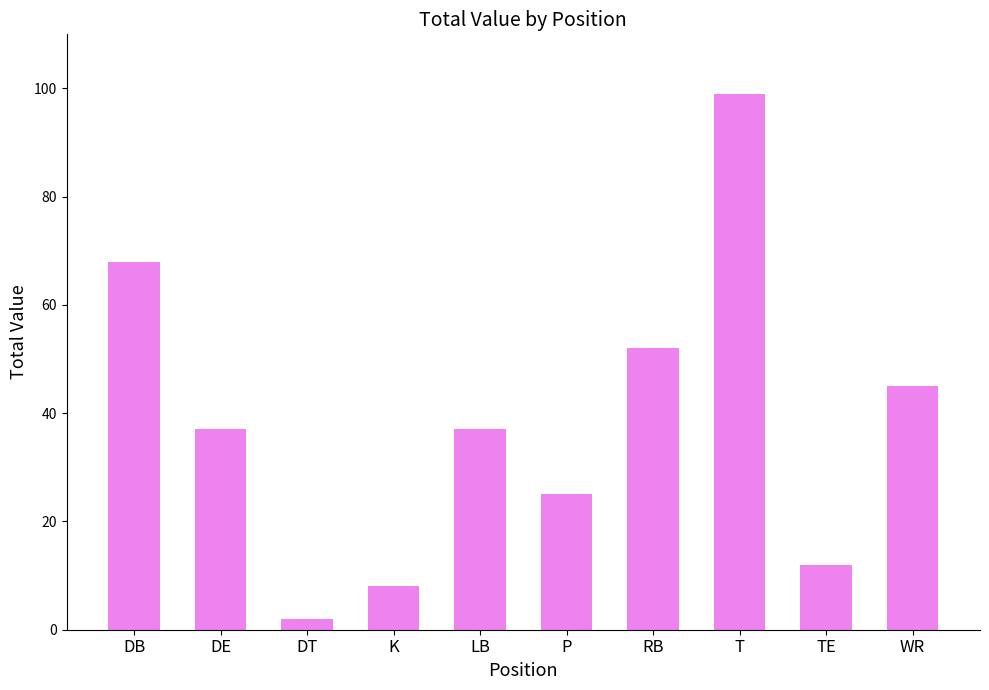

What is the sum of all values?

385